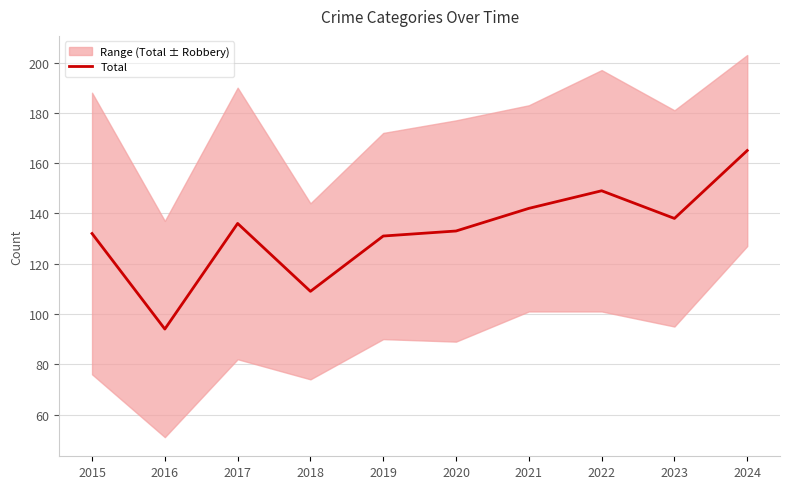

At which category does the chart reach its minimum across all series?

2016